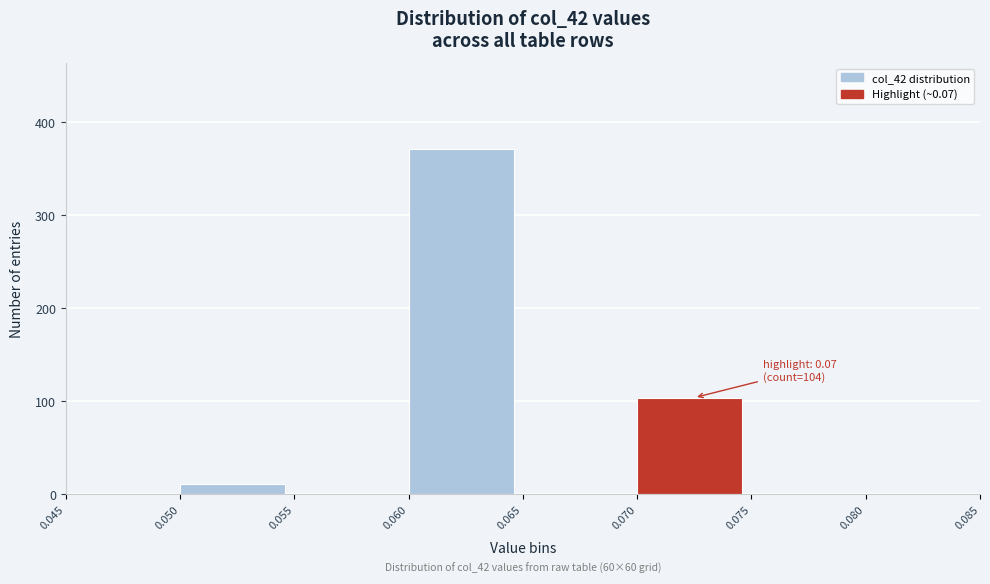

Which range on the x-axis has the tallest bar?

0.060 to 0.065